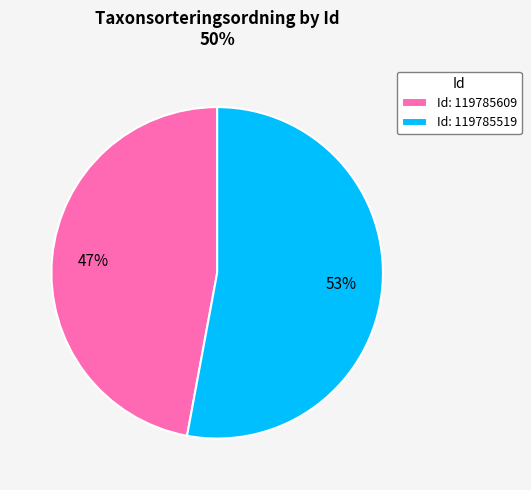

Rank the categories by value from lowest to highest.

Id: 119785609, Id: 119785519